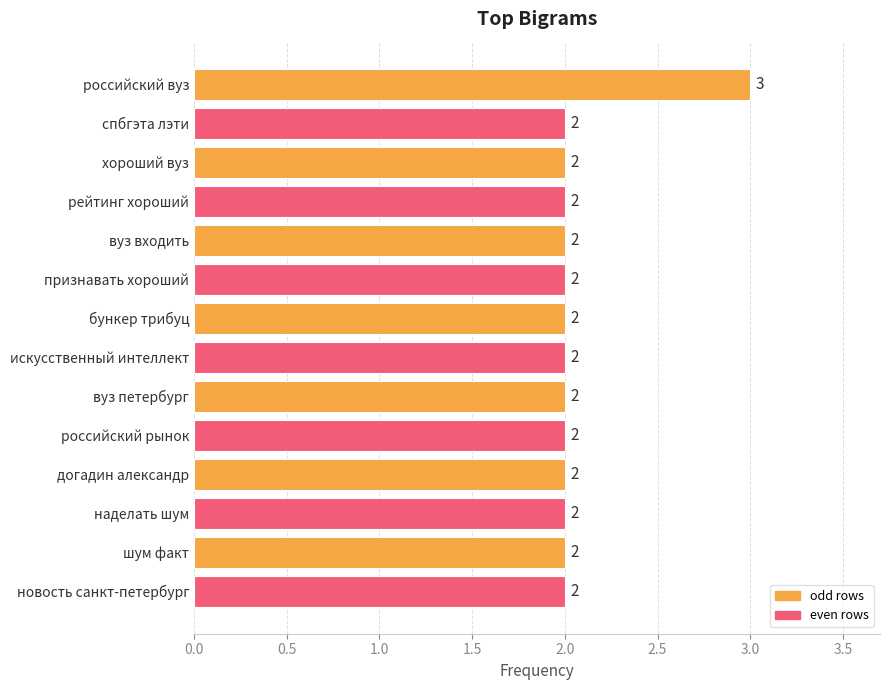

Approximately how many times larger is the value at хороший вуз compared to вуз входить?

1.0